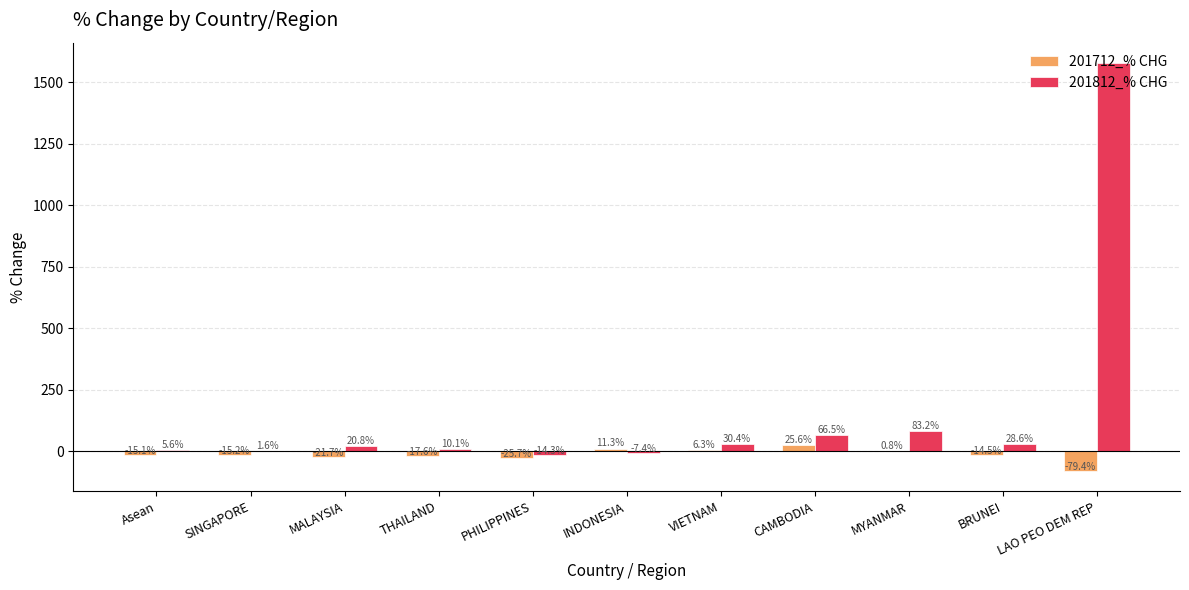

Is the value of 201812_% CHG at INDONESIA greater than the value of 201712_% CHG at SINGAPORE?

Yes